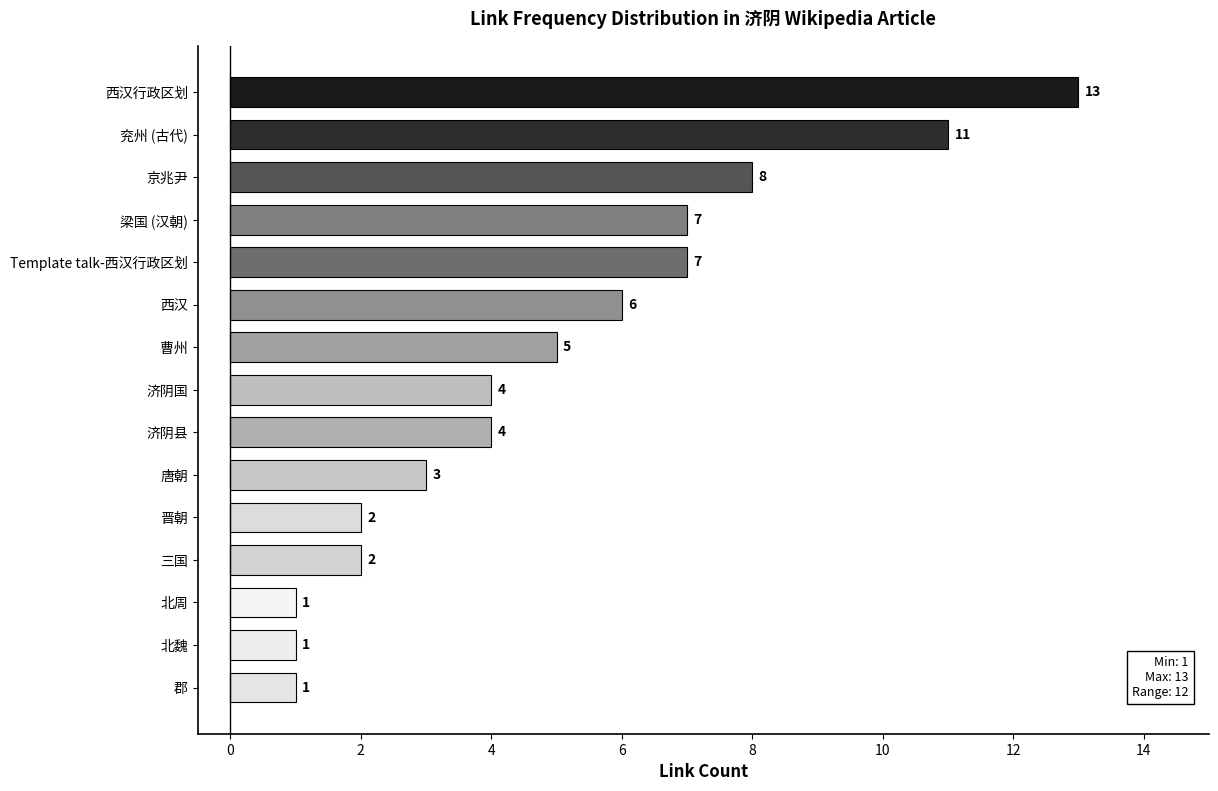

What is the smallest value displayed?

1